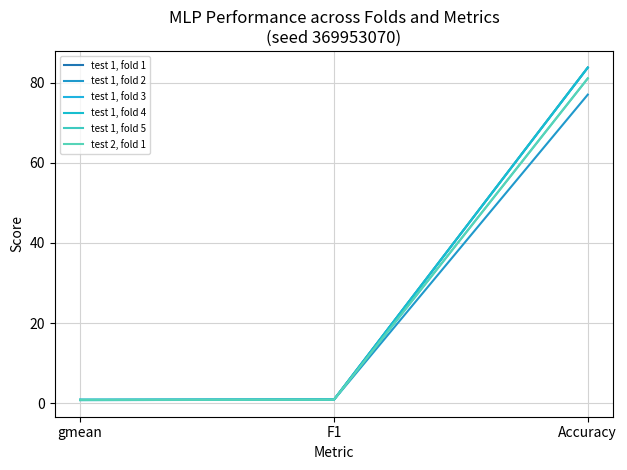

Does the chart display data point markers on the line(s)?

No